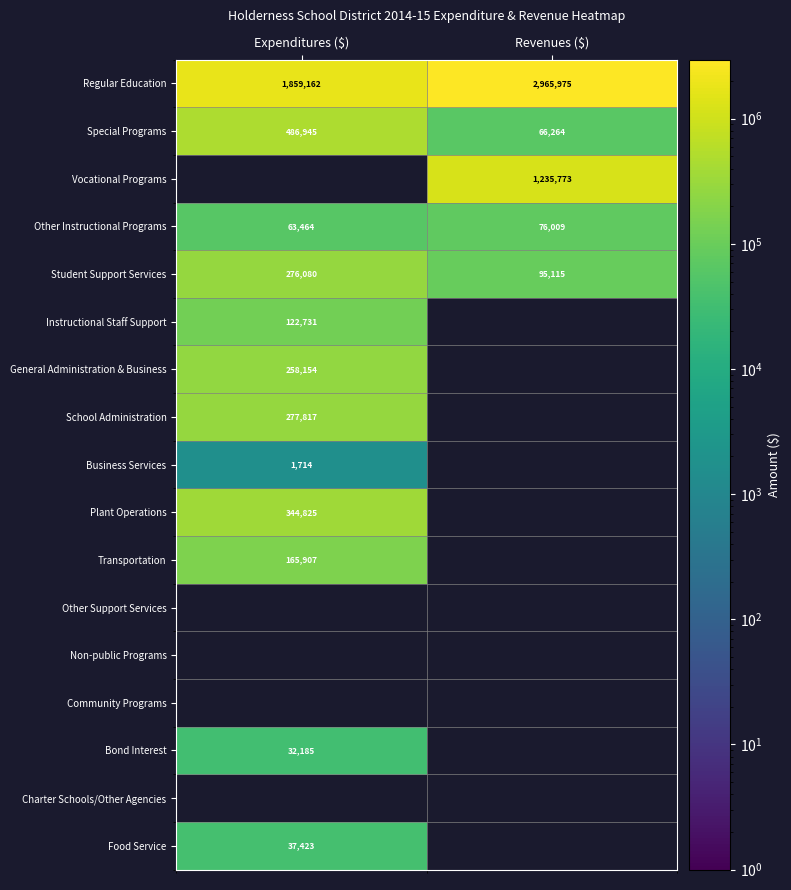

What is the lowest value of the Other Instructional Programs series?

63464